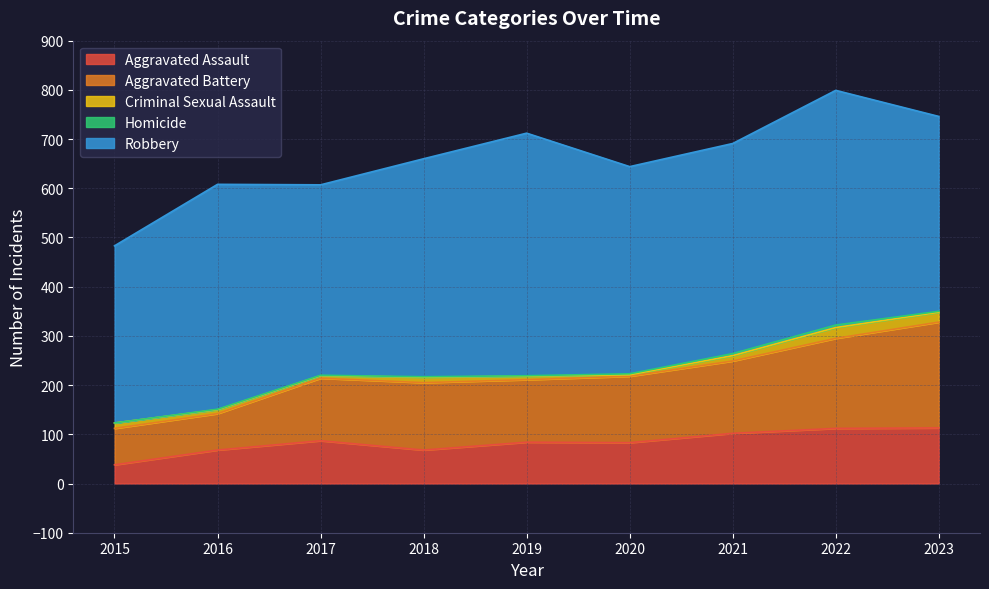

Which series has the largest range (max minus min)?

Aggravated Battery